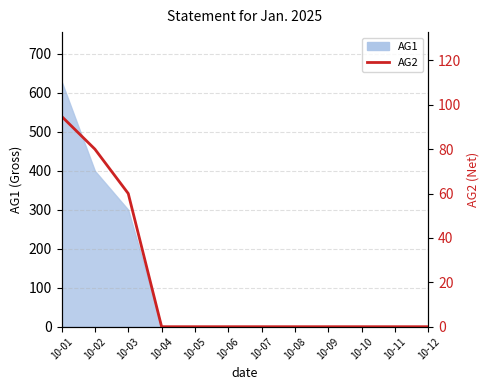

Reading left to right, list all the values displayed in this chart.

10-01=94.8	10-02=80.0	10-03=60.0	10-04=0.0	10-05=0.0	10-06=0.0	10-07=0.0	10-08=0.0	10-09=0.0	10-10=0.0	10-11=0.0	10-12=0.0